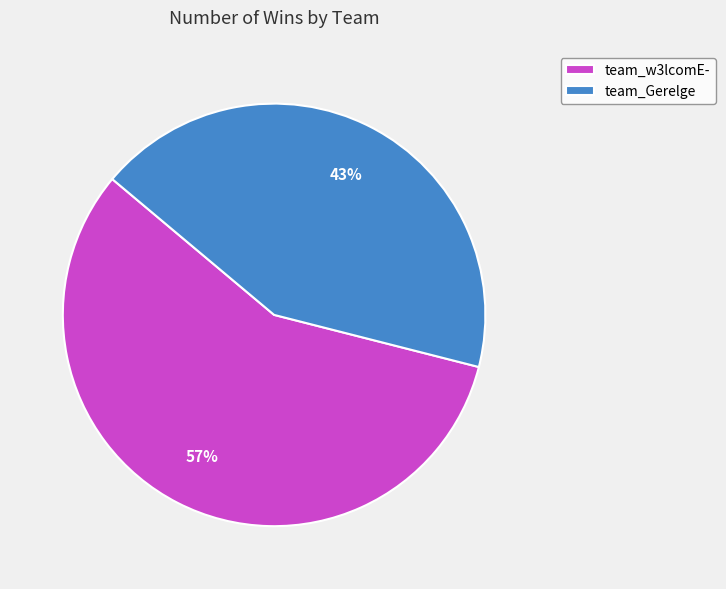

Is the sum of team_w3lcomE- and team_Gerelge greater than half?

Yes